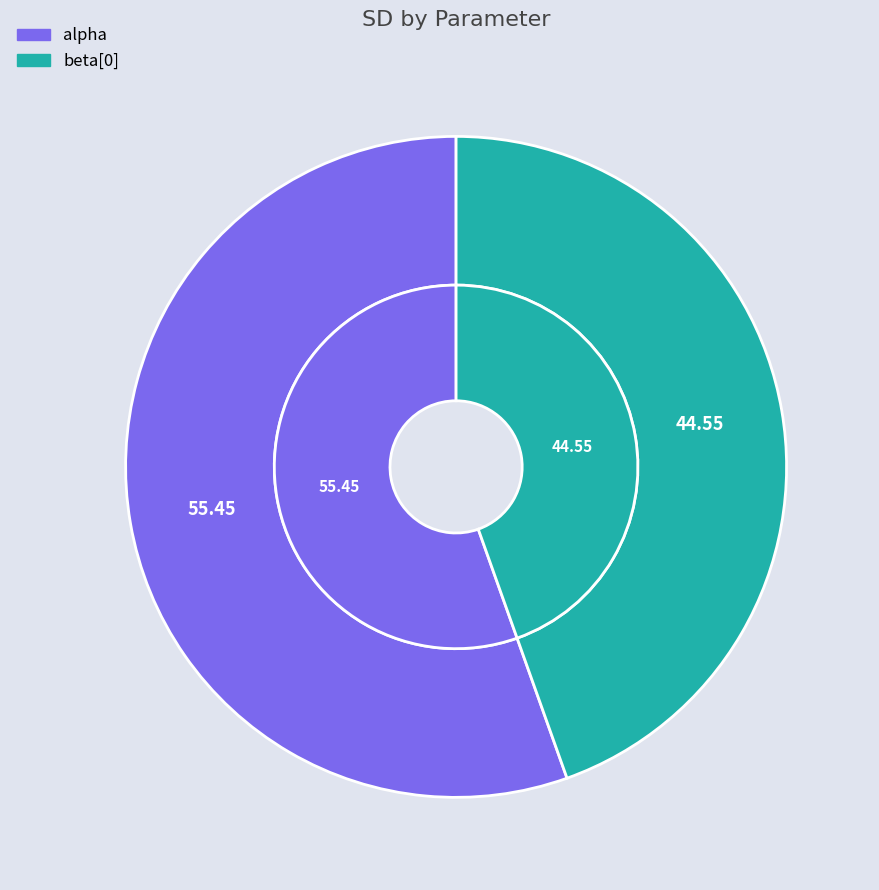

Which has a higher value, alpha or beta[0]?

alpha